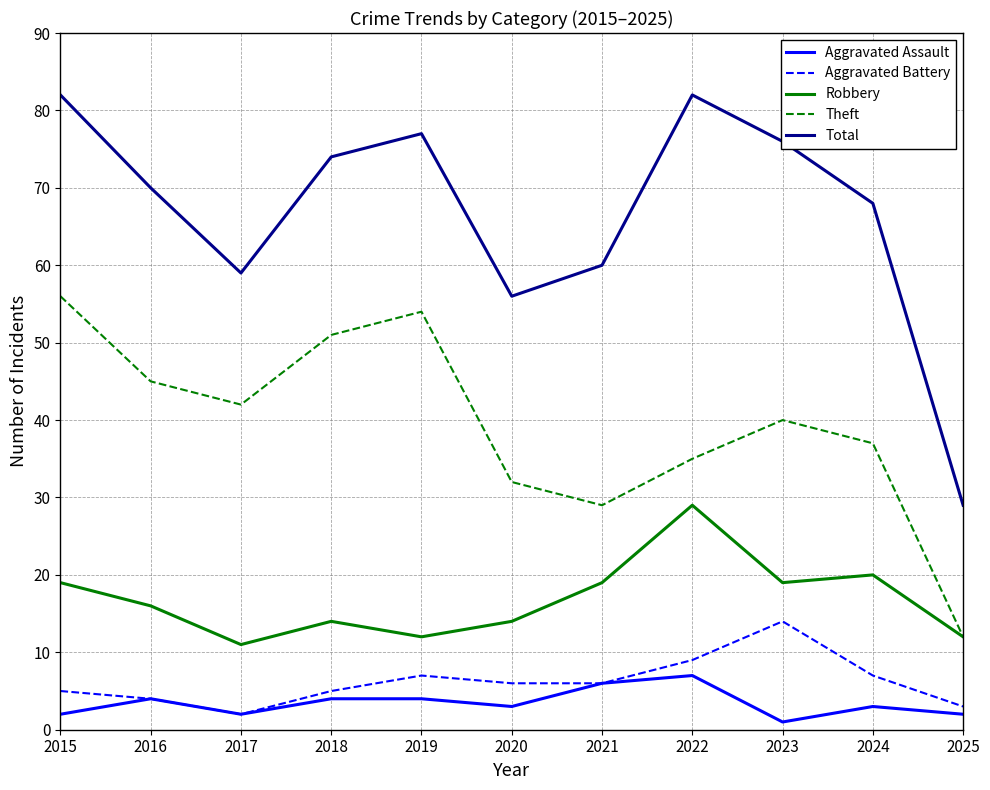

Rank the series at 2020 from lowest to highest value.

Aggravated Assault, Aggravated Battery, Robbery, Theft, Total